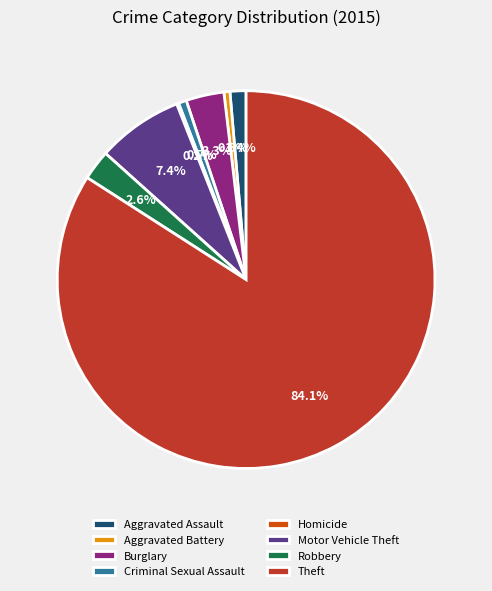

Which slice represents more than half of the pie?

Theft